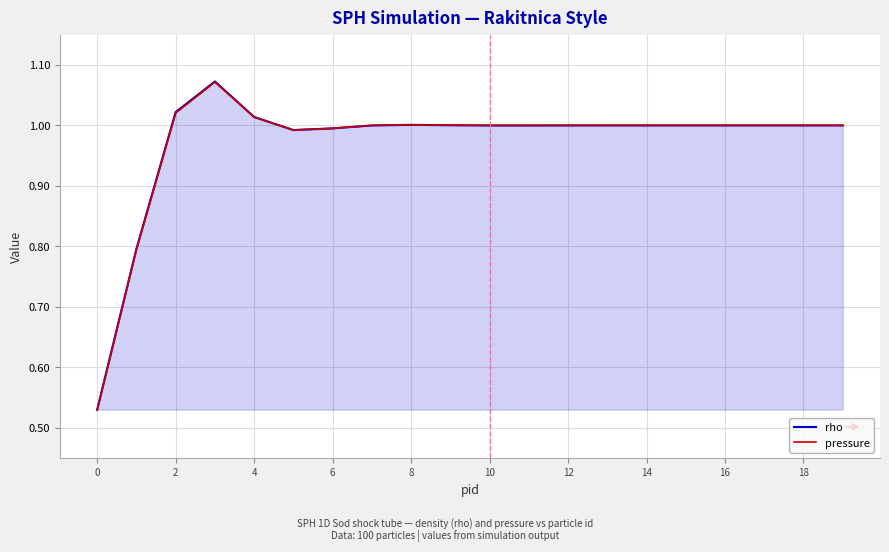

Is the value of pressure at 2 greater than the value of rho at 8?

Yes